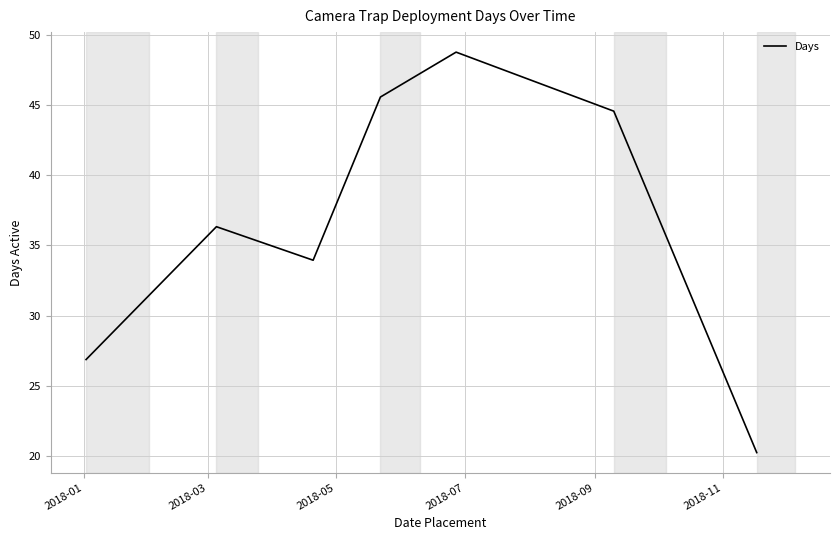

What is the difference between the maximum and minimum values?

28.5